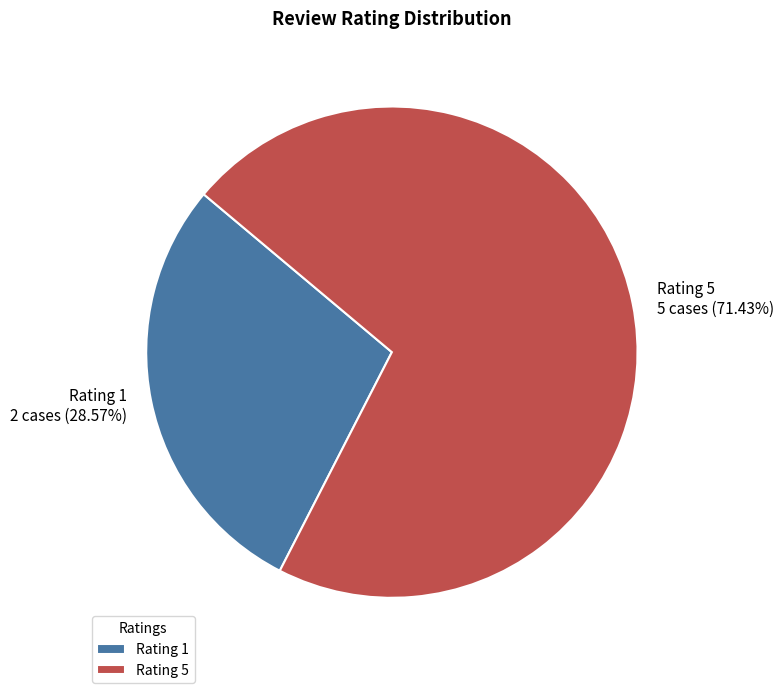

To the nearest percent, what is the average slice percentage?

50%